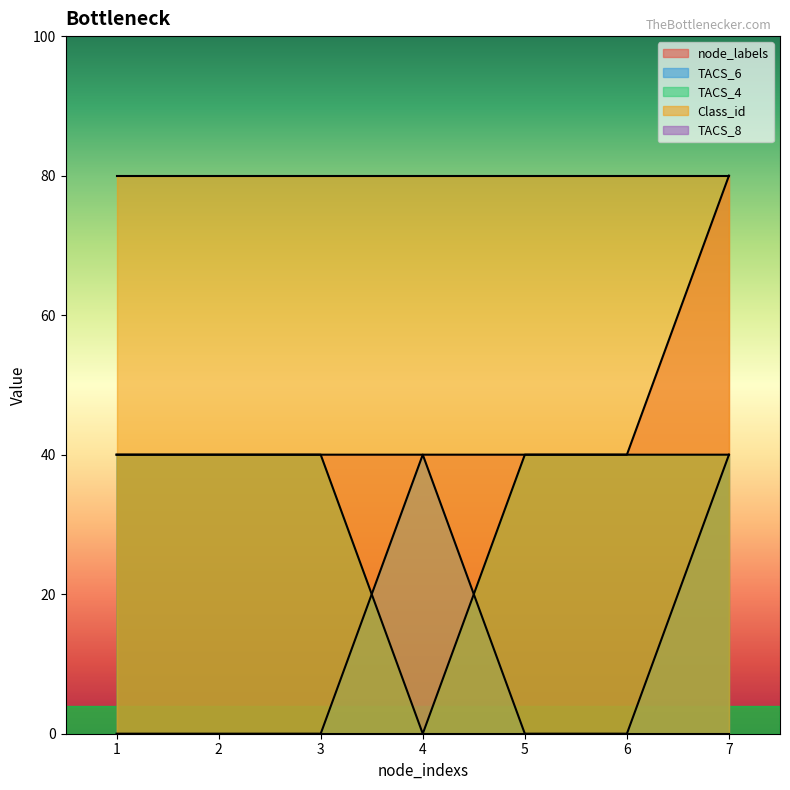

Does the chart display data point markers on the line(s)?

No